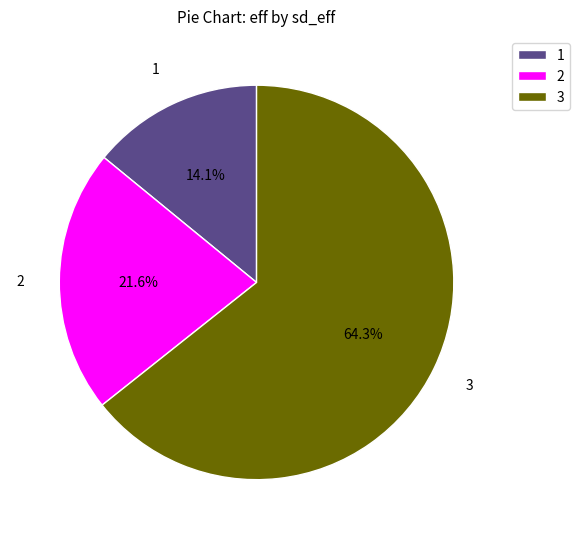

What is the majority slice?

3